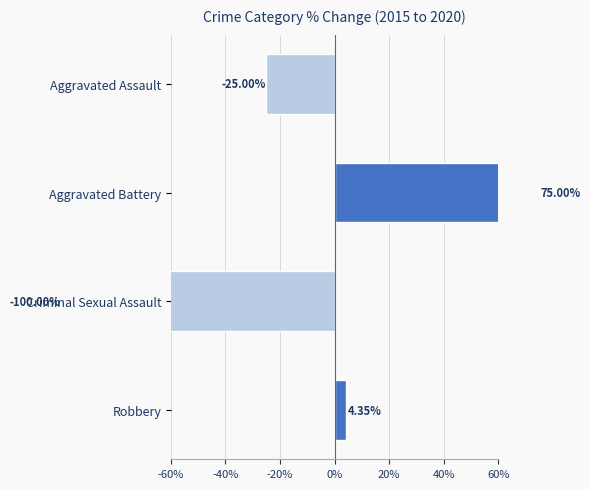

Does the chart contain stacked bars?

No